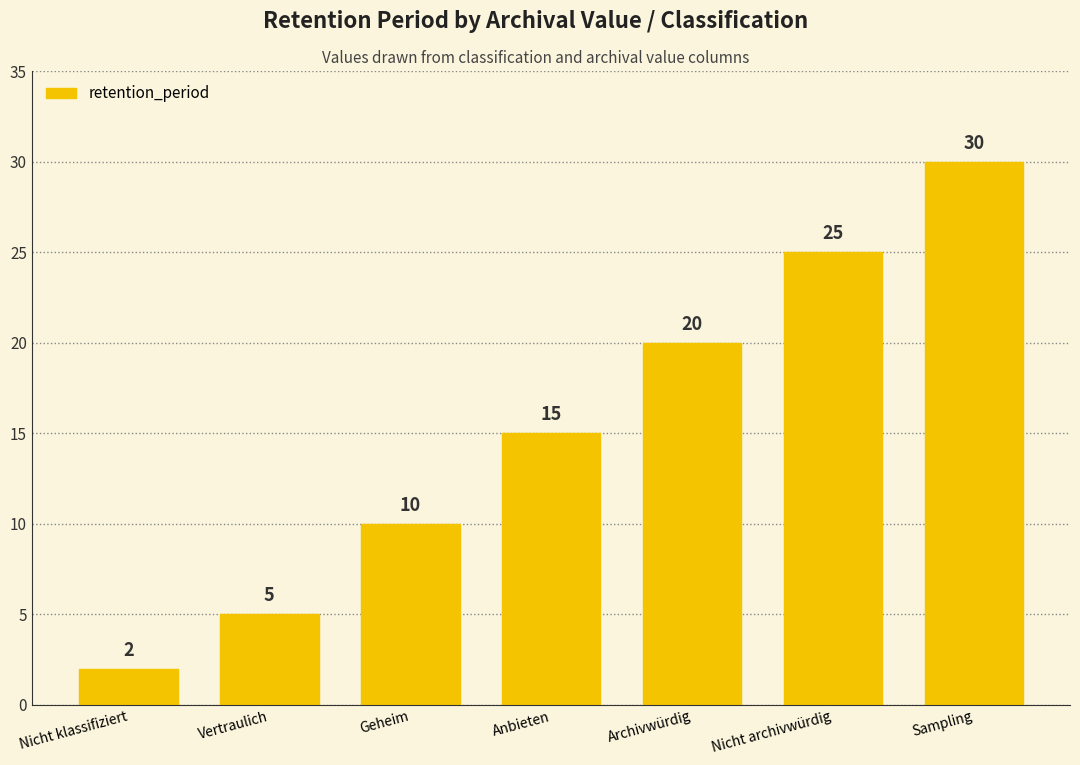

What is the sum of the values at Sampling and Geheim?

40